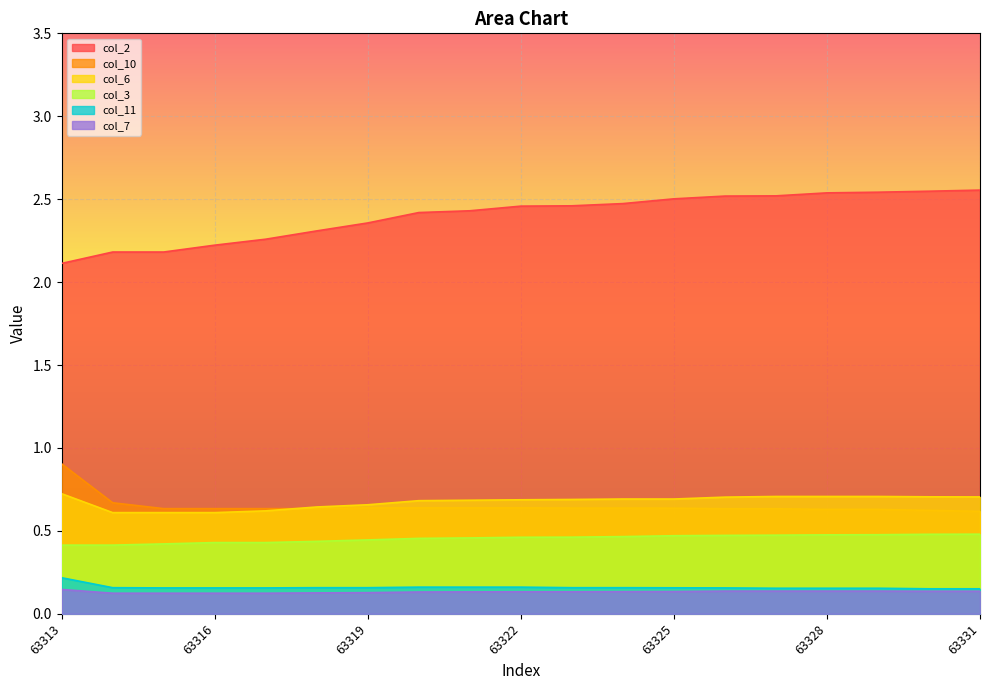

What value does the col_11 series have at 63316?

0.2